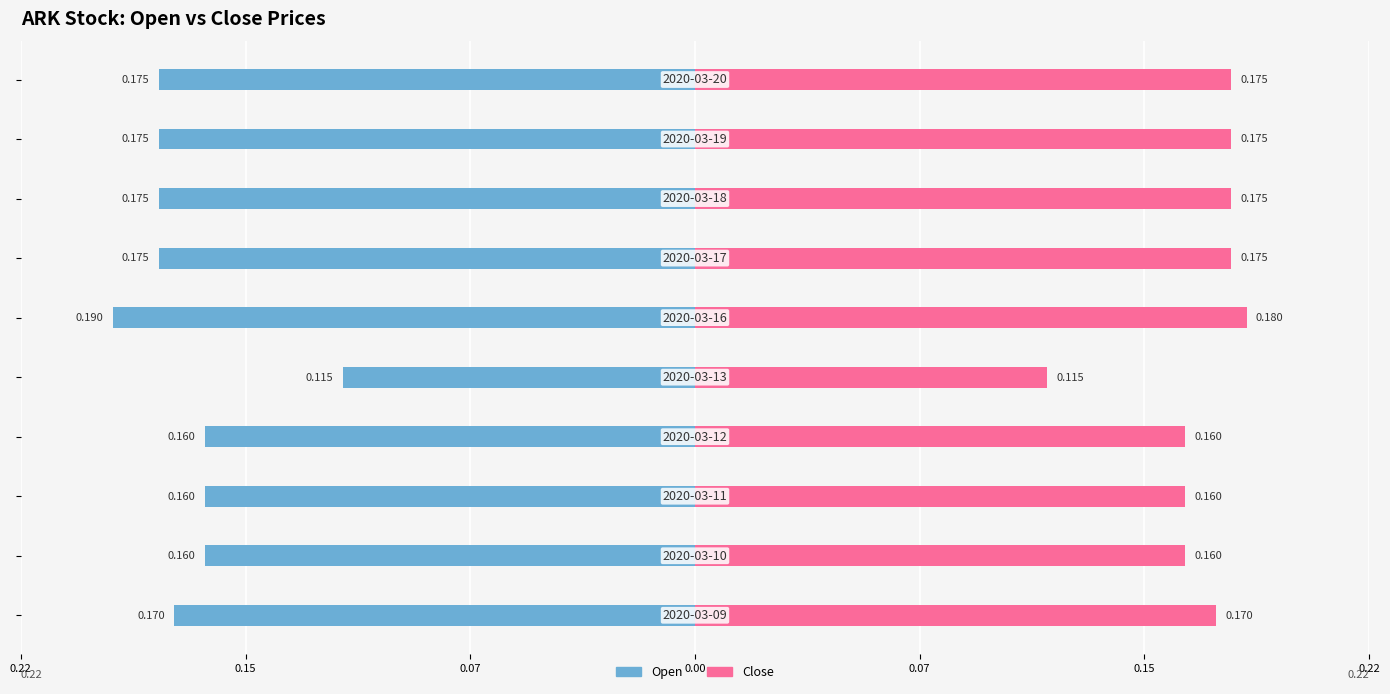

How many bars are there in each group?

2